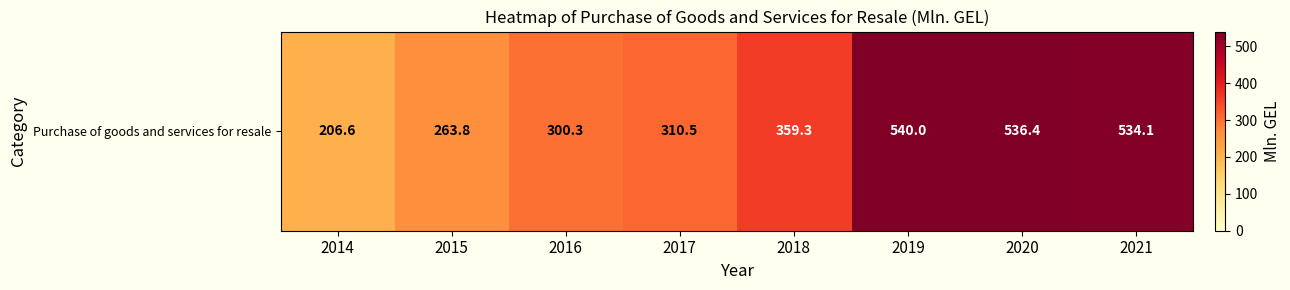

The chart shows a value of 359.3 at 2018. True or false?

True